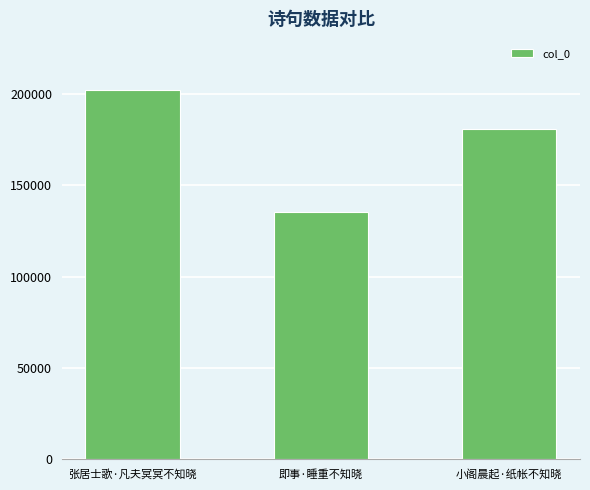

Which has a higher value, 即事·睡重不知晓 or 小阁晨起·纸帐不知晓?

小阁晨起·纸帐不知晓